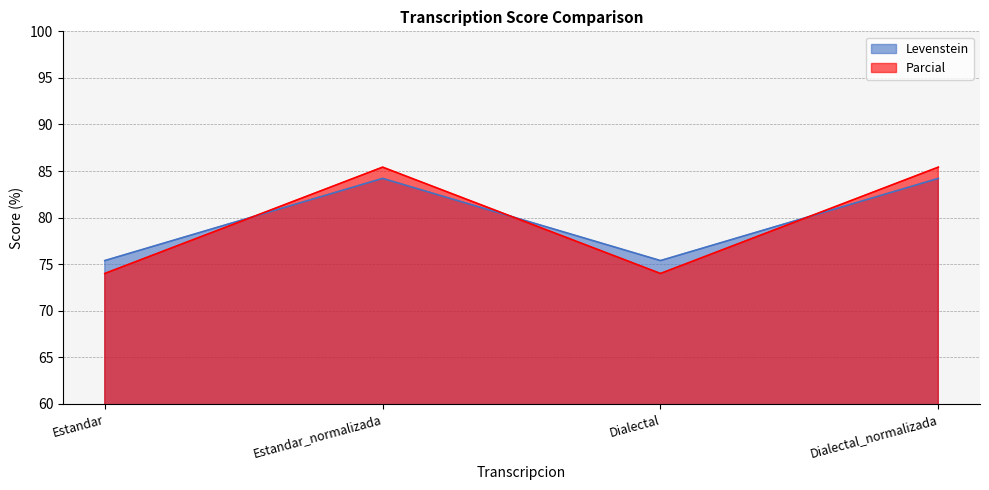

At which label does Levenstein first exceed 84?

Estandar_normalizada